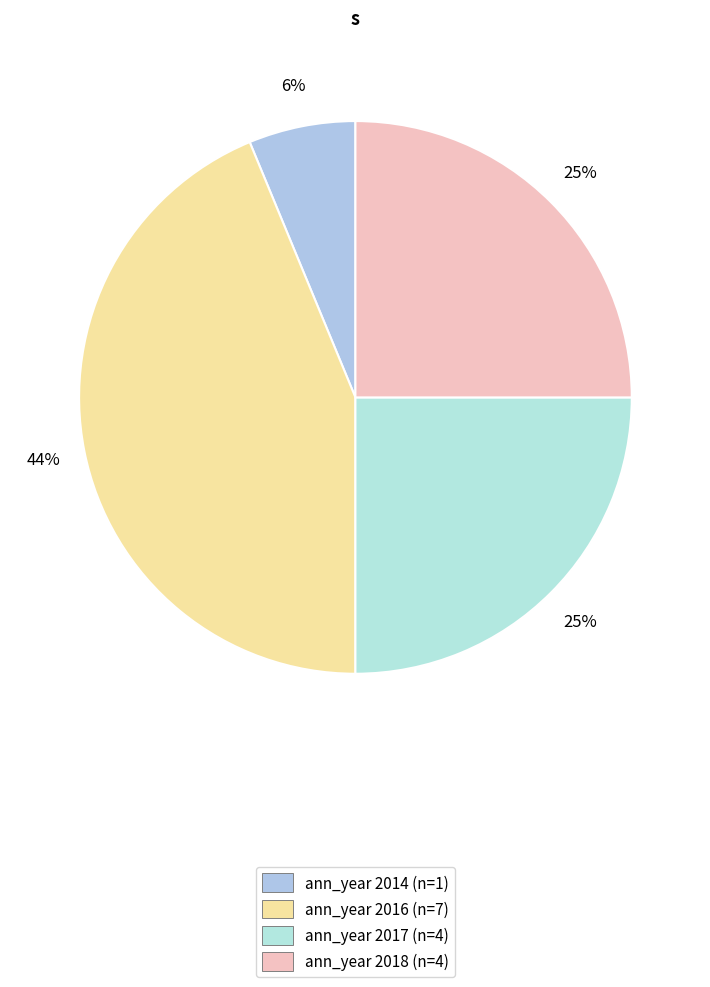

Does any single category account for the majority?

No